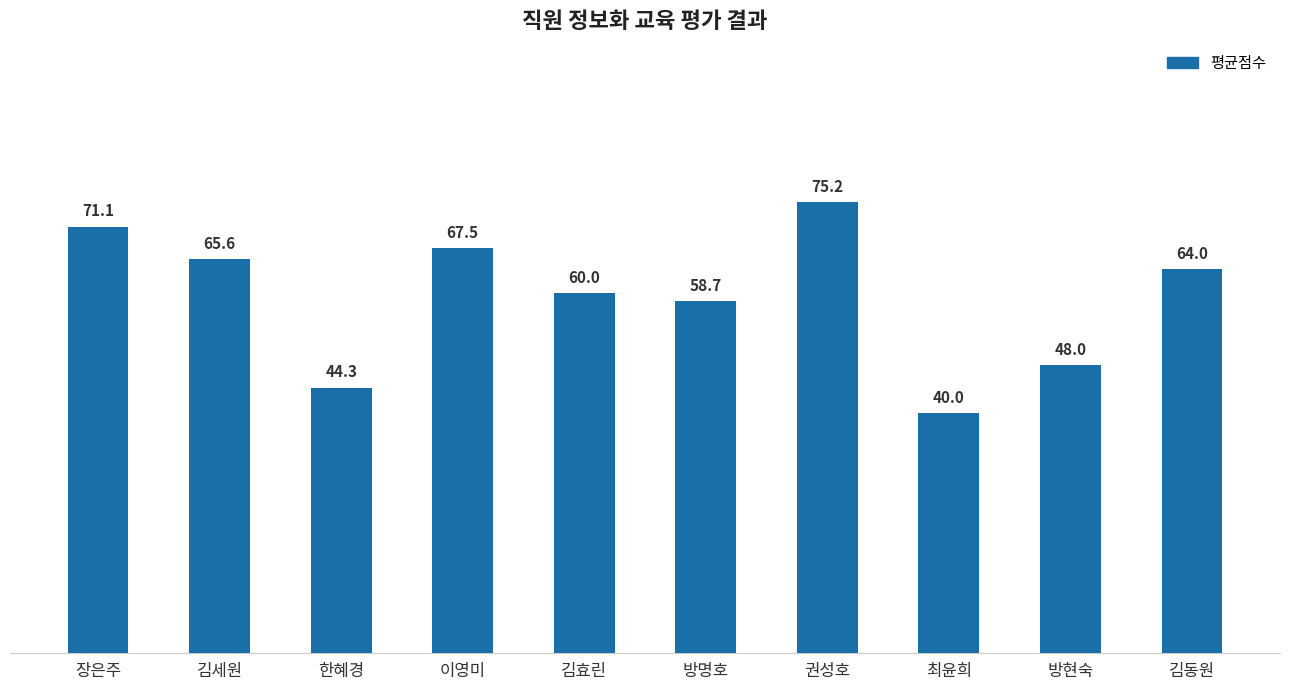

What is the difference between the values at 김세원 and 장은주?

5.5